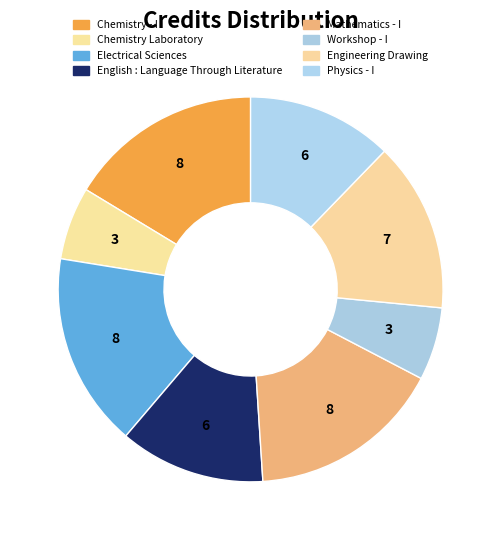

Does Workshop - I account for over 50% of the chart?

No